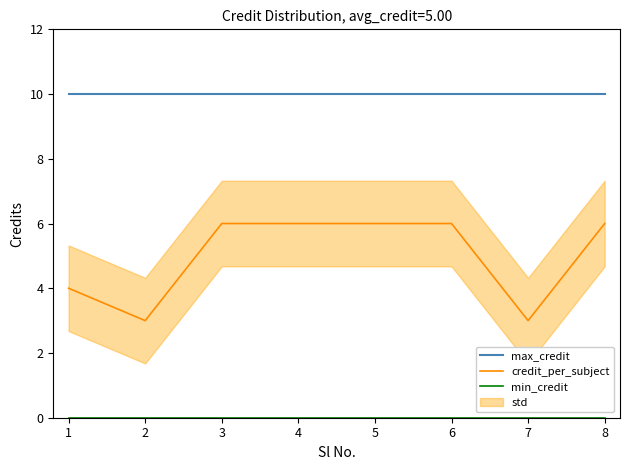

List the series in order of their overall mean, highest first.

max_credit, credit_per_subject, min_credit